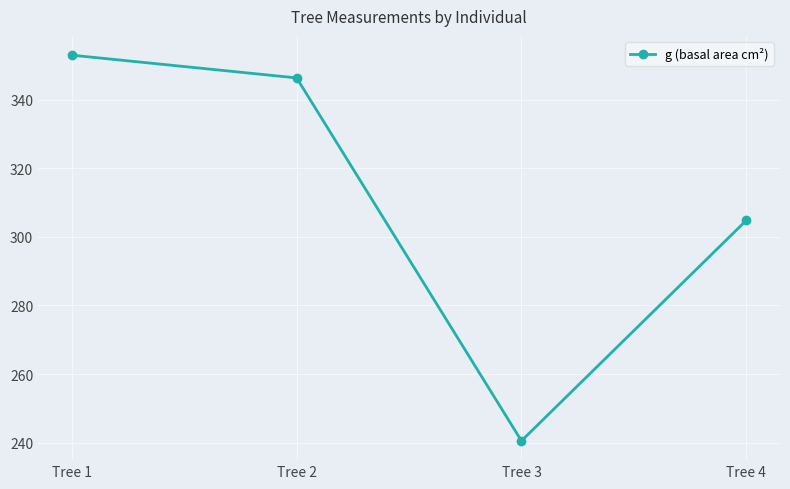

The chart shows a value of 180.4 at Tree 1. True or false?

False